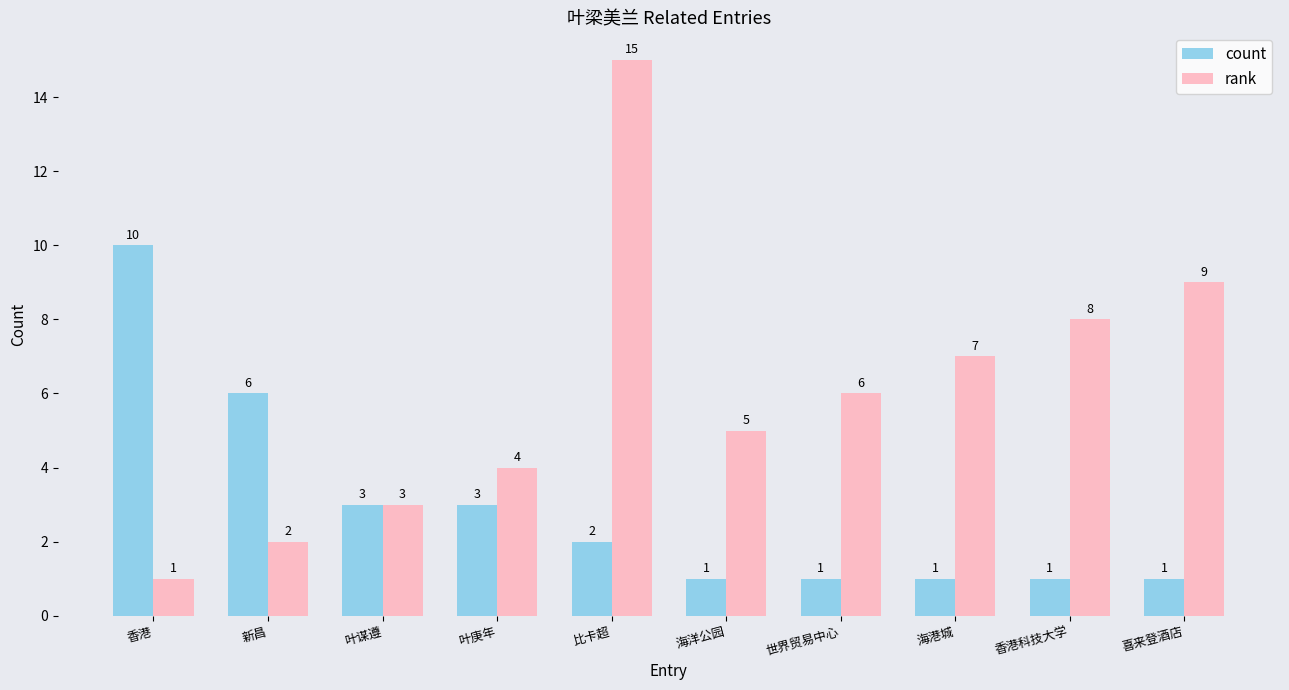

What is the label of the 6th bar from the right?

比卡超